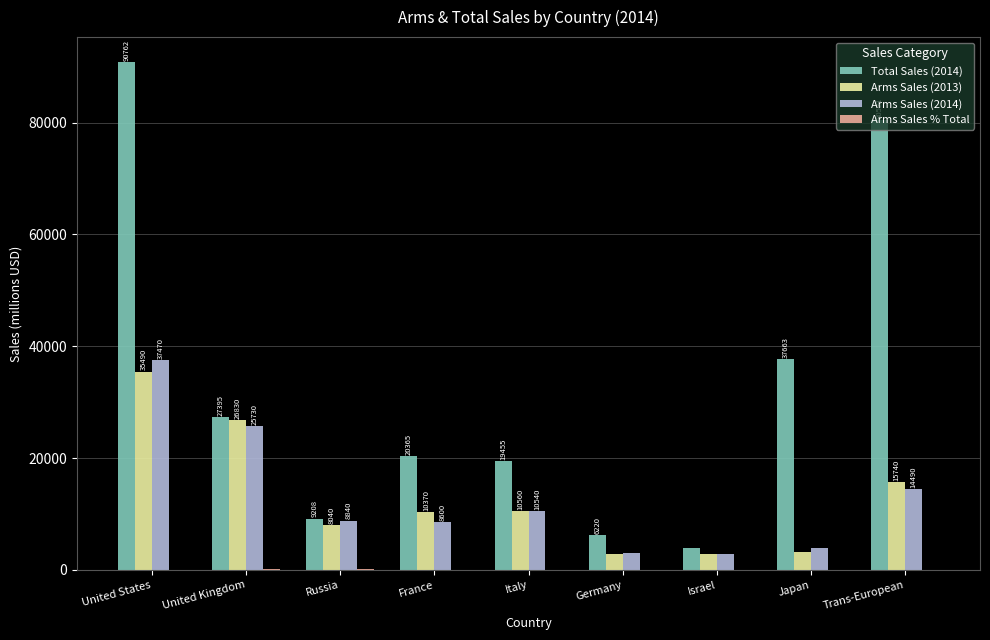

Are the bars horizontal?

No